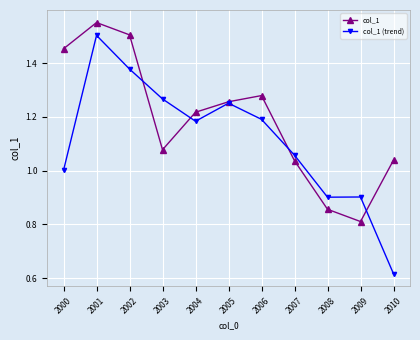

The value of col_1 (trend) at 2010 is 1.1. True or false?

False